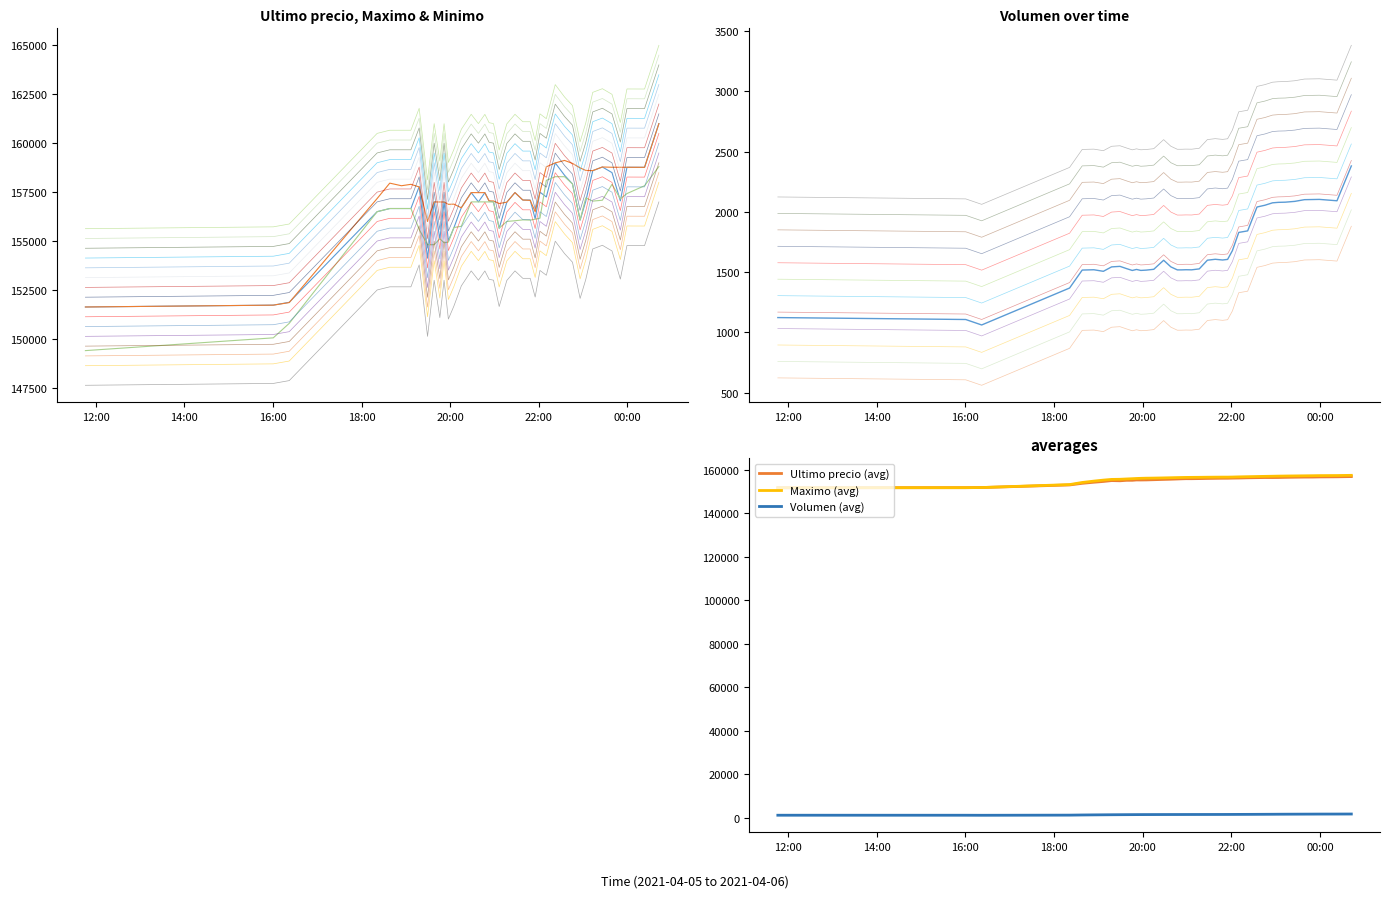

What position from the right is 2021-04-05 19:38:17?

31